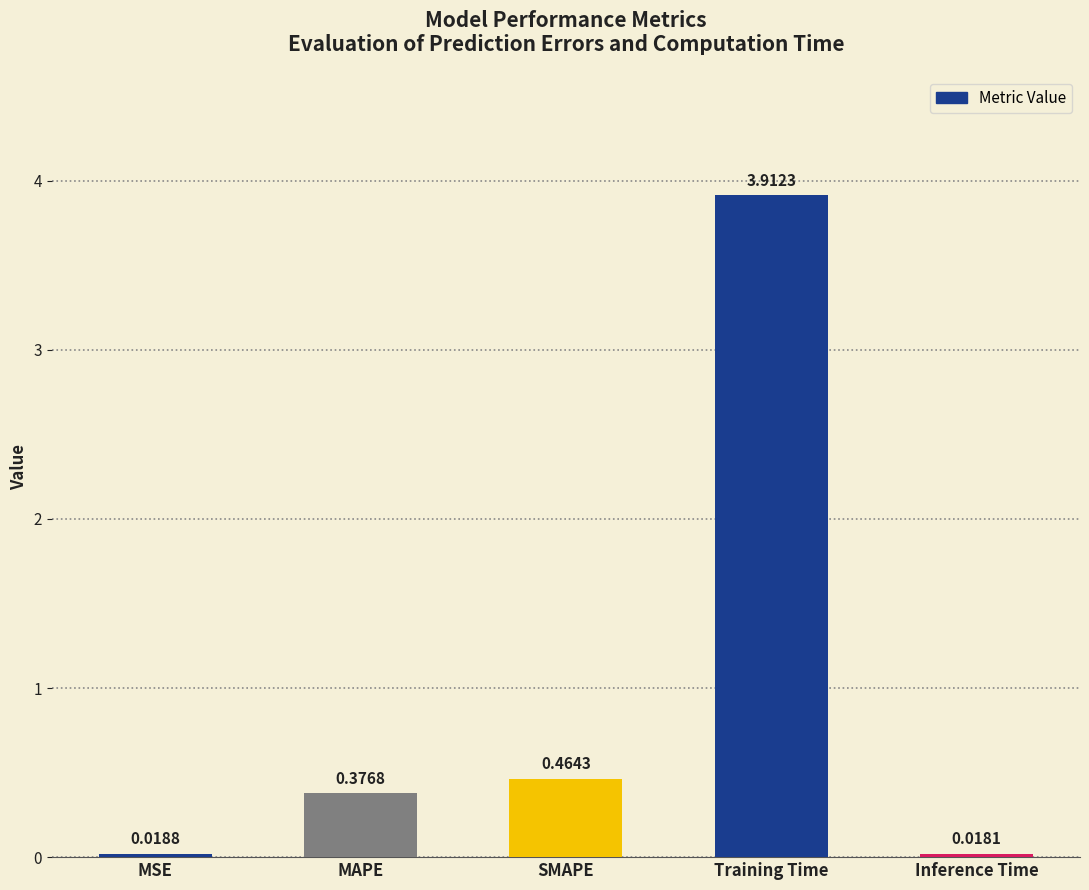

What position from the right is Inference Time?

1